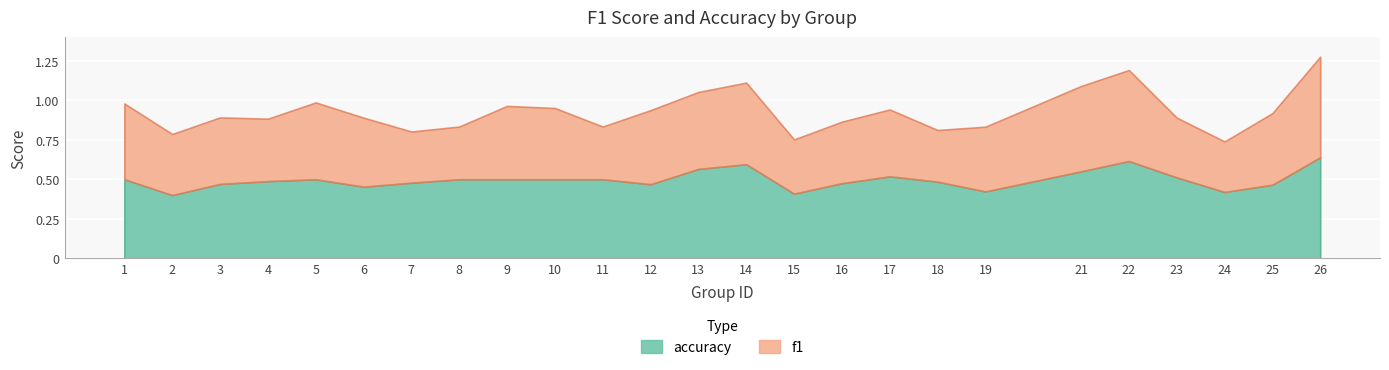

What is the sum of the f1 values at 8 and 15?

0.7